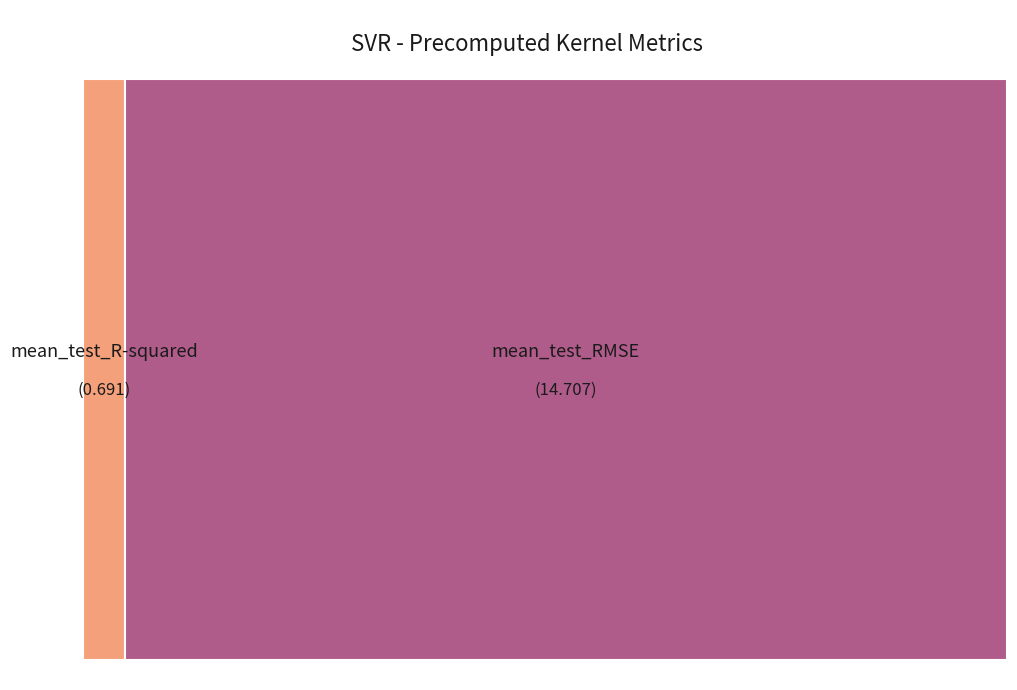

Count the number of slices in the pie.

2